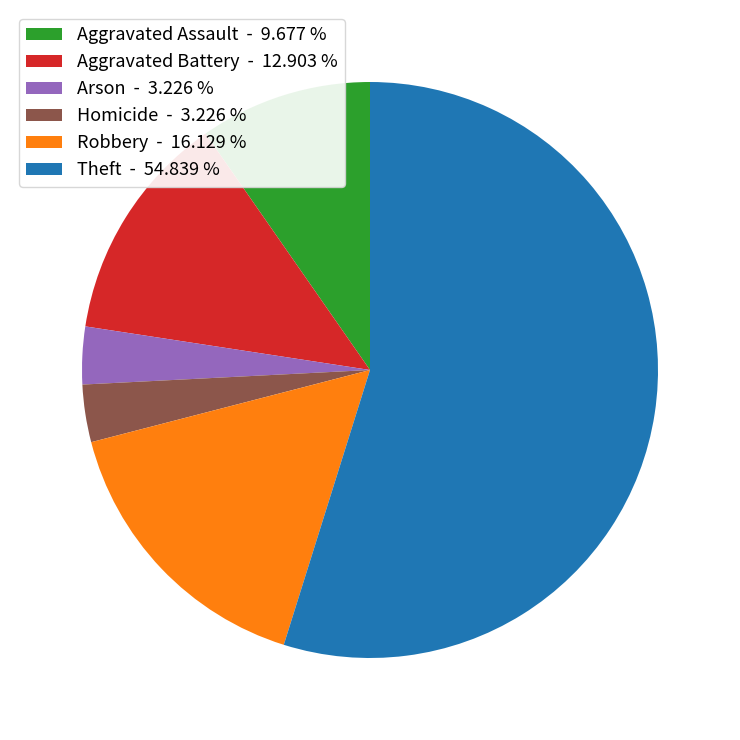

Approximately how many times larger is the value at Arson - 3.226 % compared to Aggravated Assault - 9.677 %?

0.3